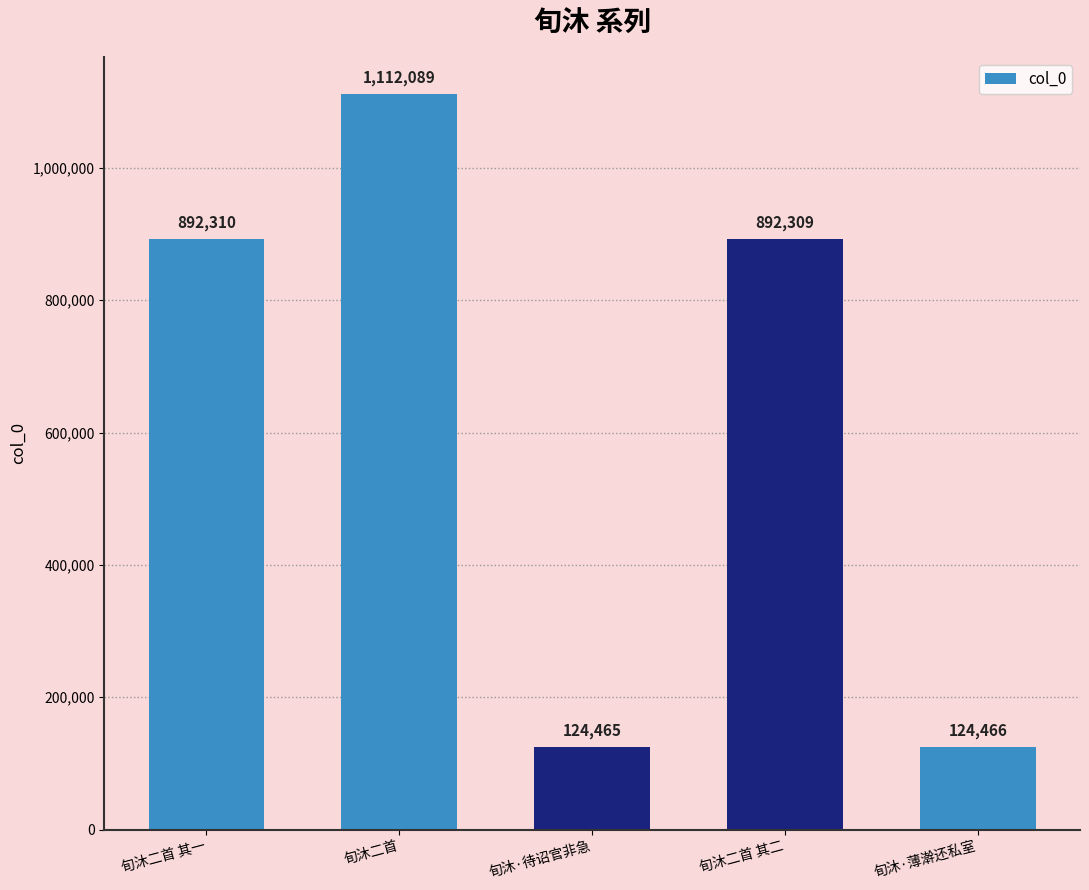

Count the number of data series in this chart.

1